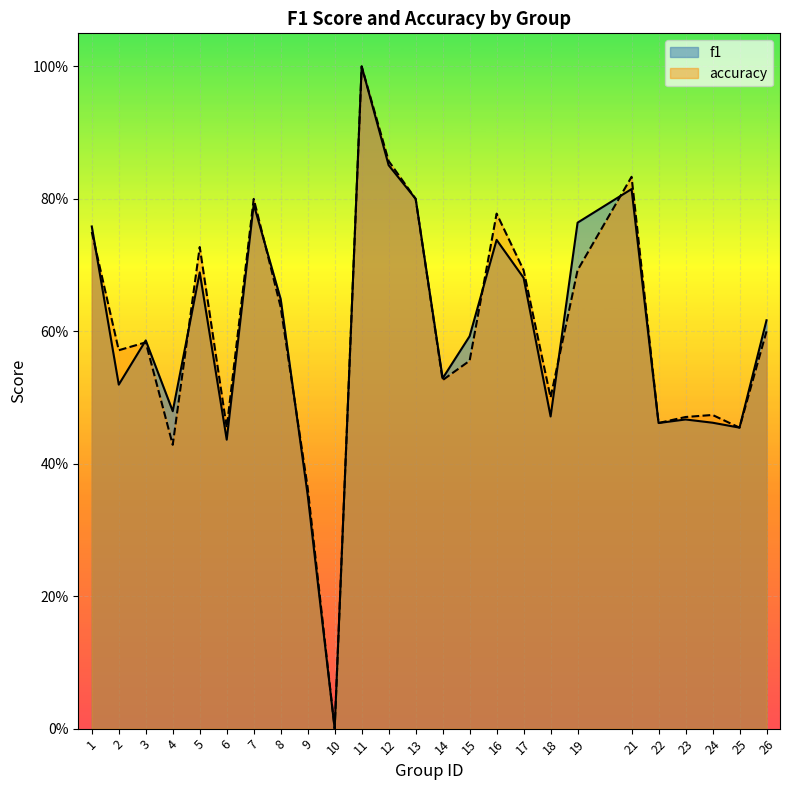

How many lines are shown in the chart?

2